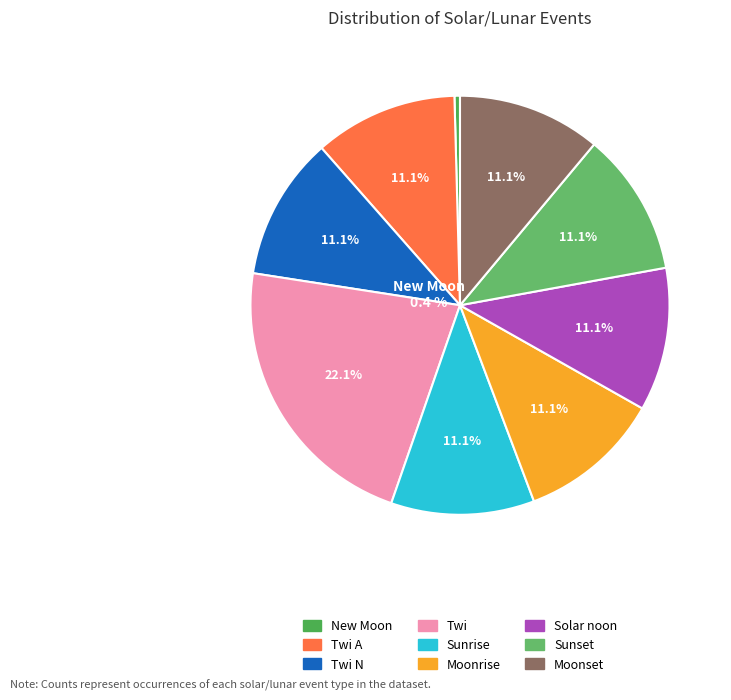

What is the majority slice?

New Moon